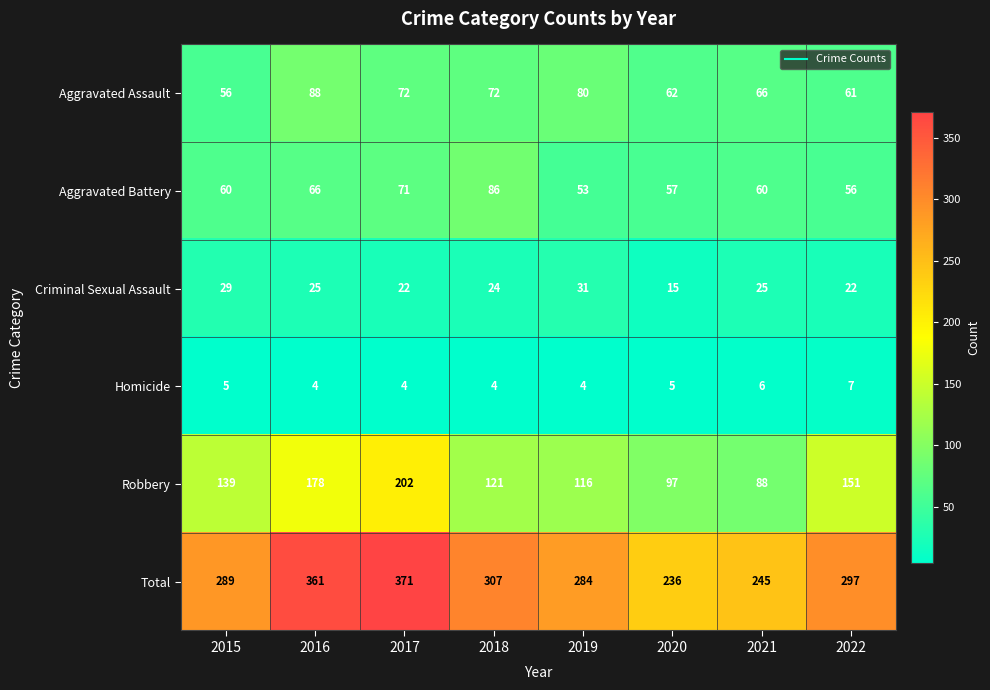

At 2021, list the series in order from largest to smallest.

Total, Robbery, Aggravated Assault, Aggravated Battery, Criminal Sexual Assault, Homicide